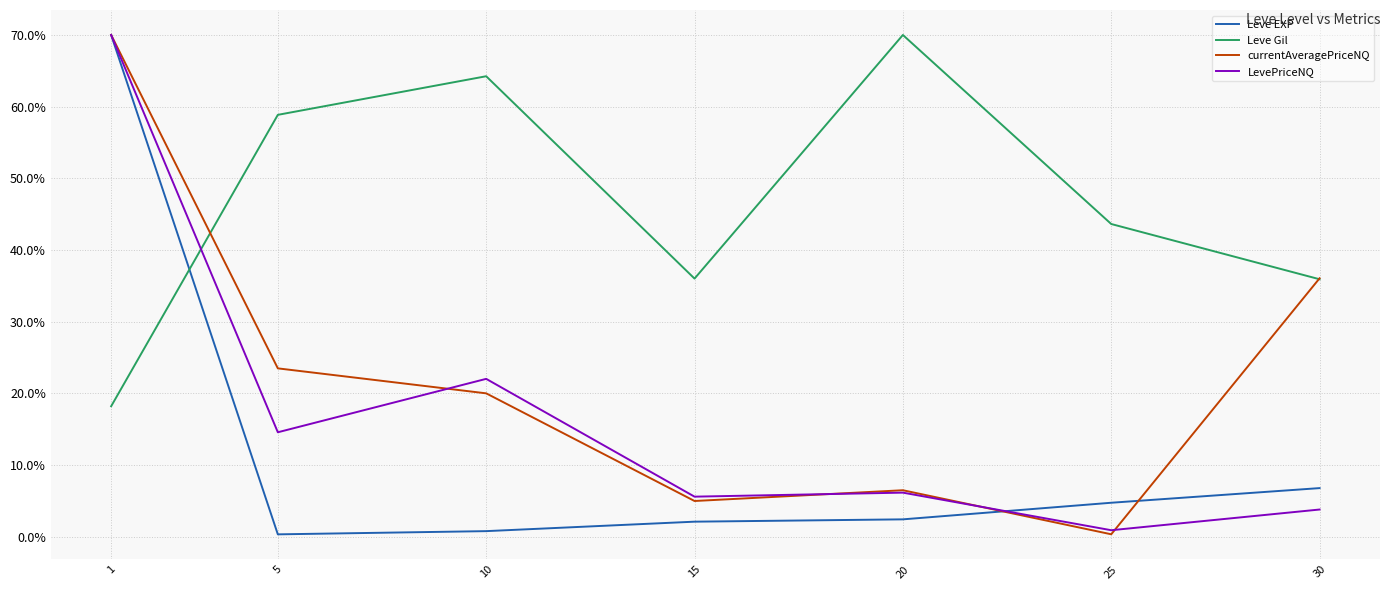

What is the highest value of the Leve EXP series?

70.0